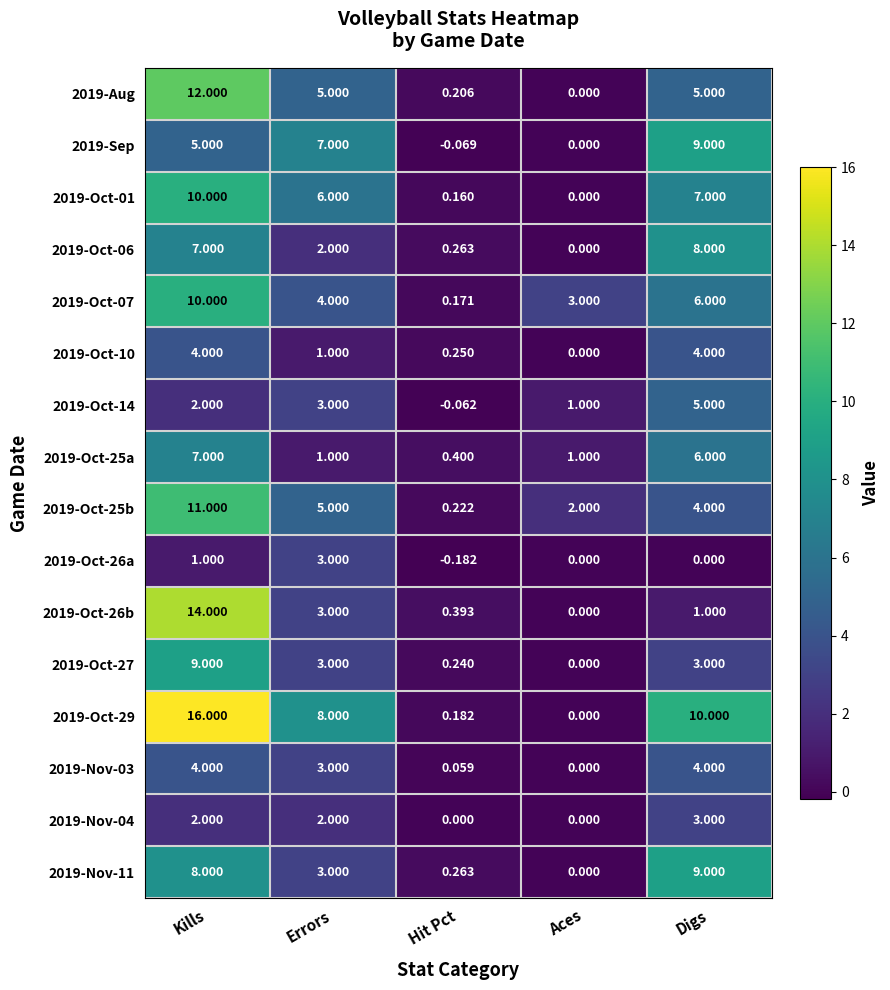

Which series has the largest range (max minus min)?

2019-Oct-29